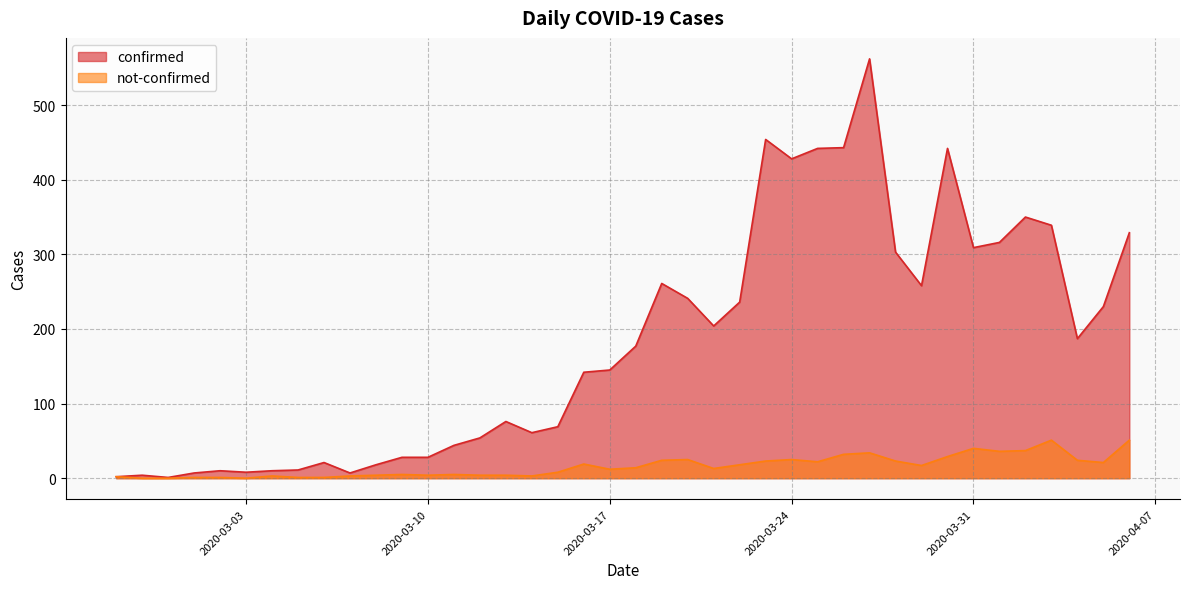

What are all the series names shown in the legend?

confirmed, not-confirmed